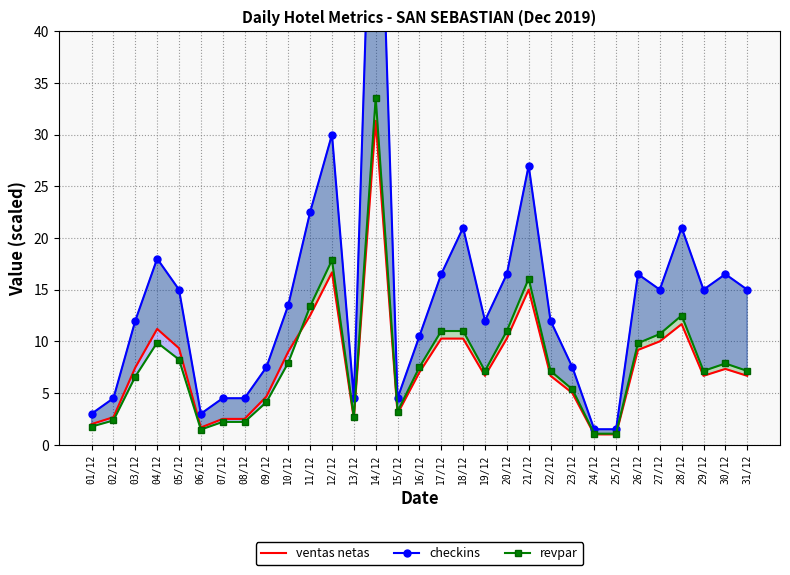

What position from the right is 02/12?

30